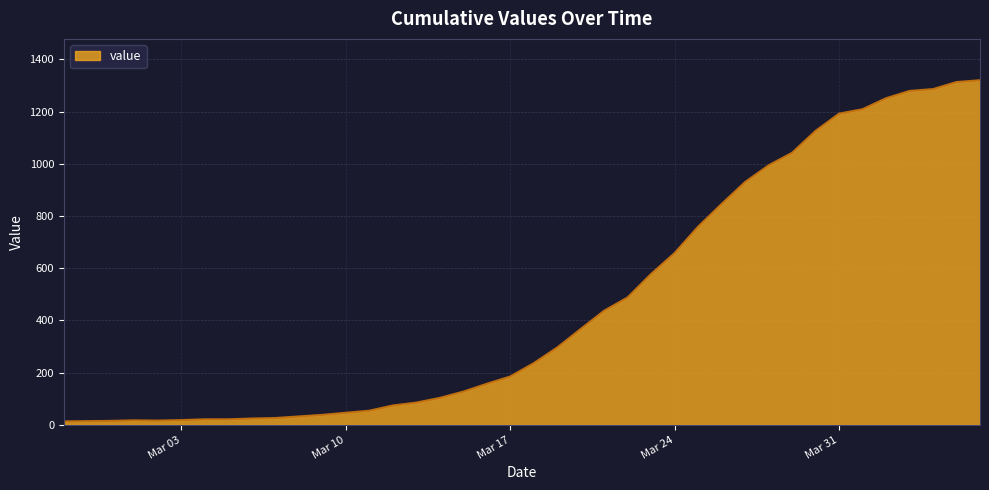

What is the difference between the maximum and minimum values?

1307